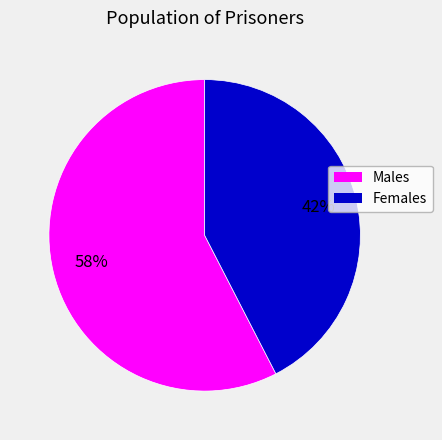

Is it true that Males is 49% of the pie?

False